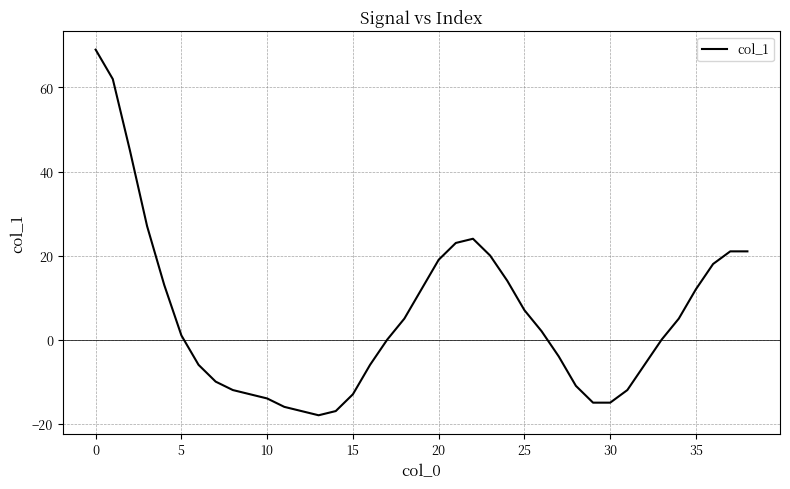

What is the smallest value displayed?

-18